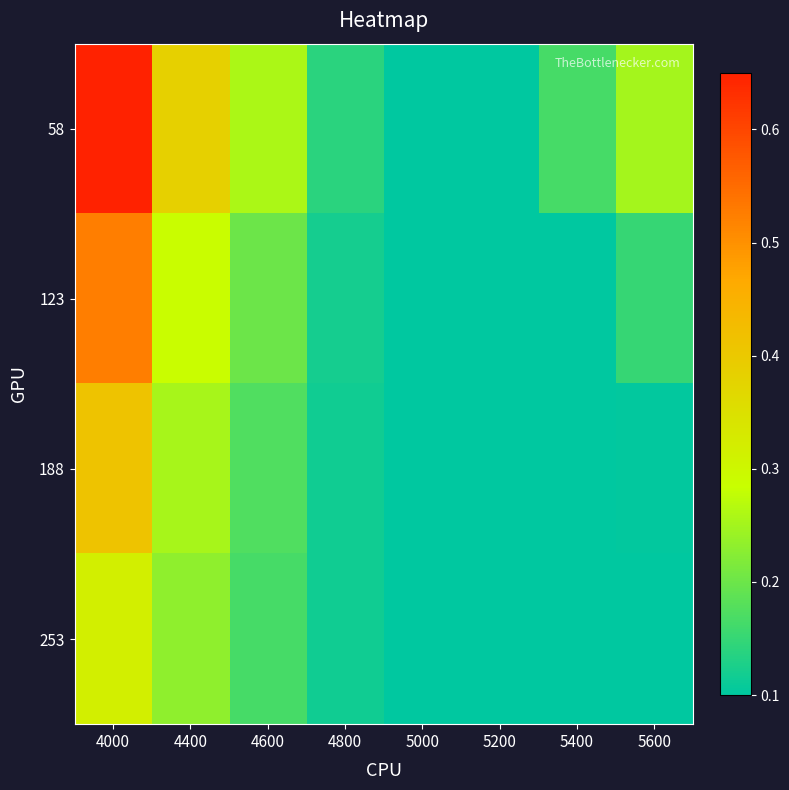

Which series has the largest total across all categories?

58